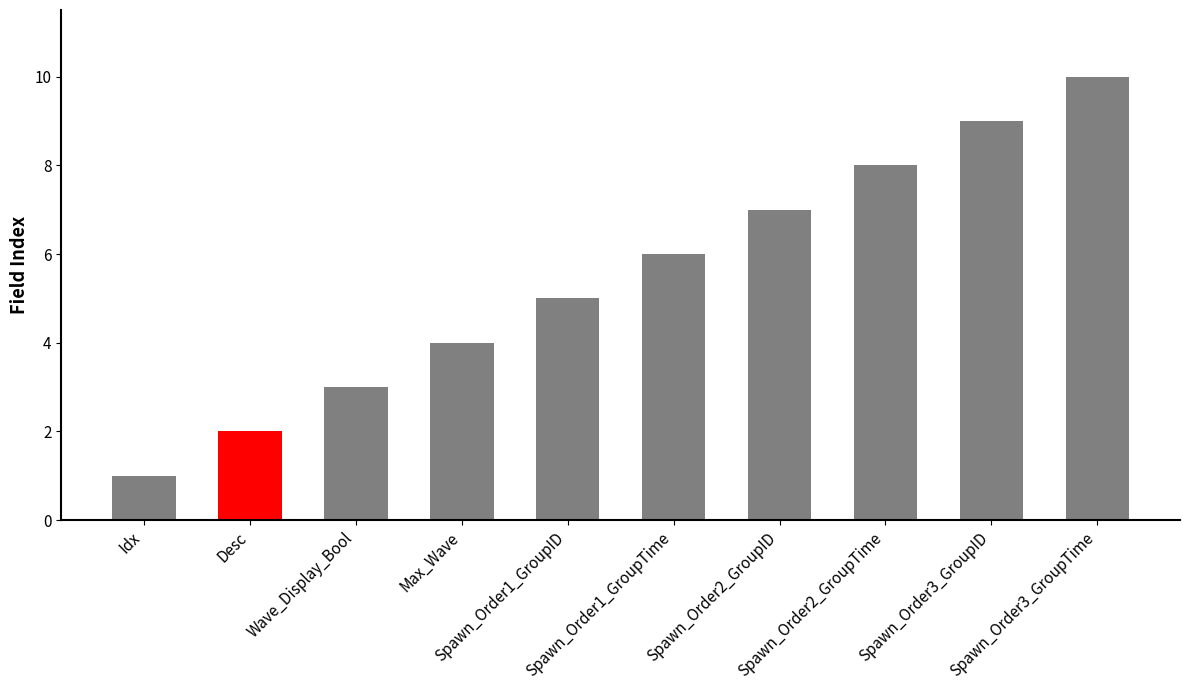

Count the number of data series in this chart.

1